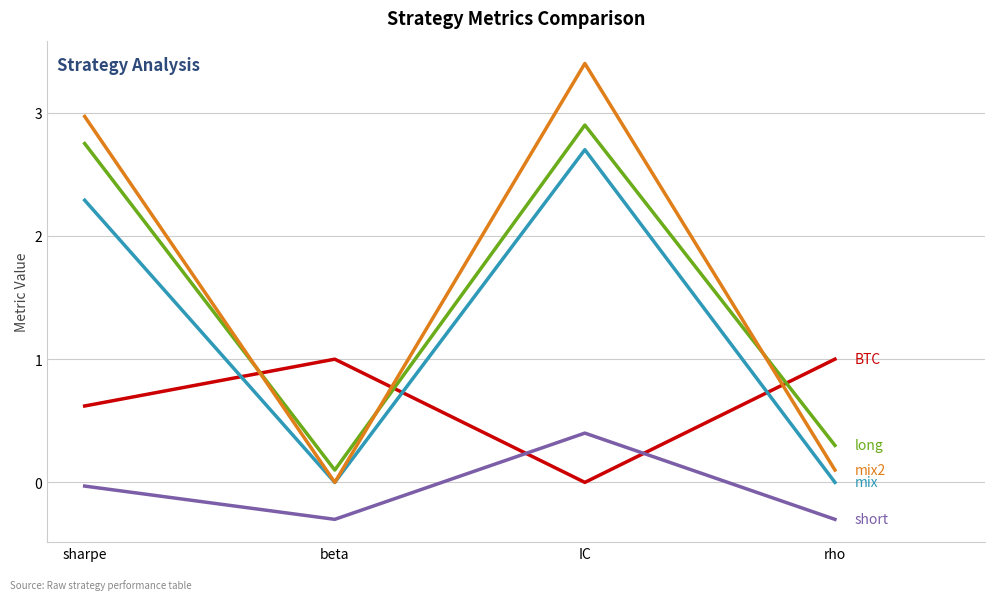

How many lines are shown in the chart?

5